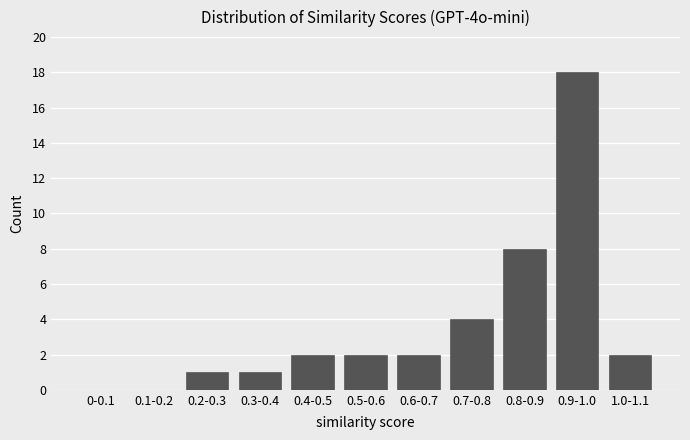

Reading right to left, extract all data points from this chart.

1.0-1.1=2	0.9-1.0=18	0.8-0.9=8	0.7-0.8=4	0.6-0.7=2	0.5-0.6=2	0.4-0.5=2	0.3-0.4=1	0.2-0.3=1	0.1-0.2=0	0-0.1=0